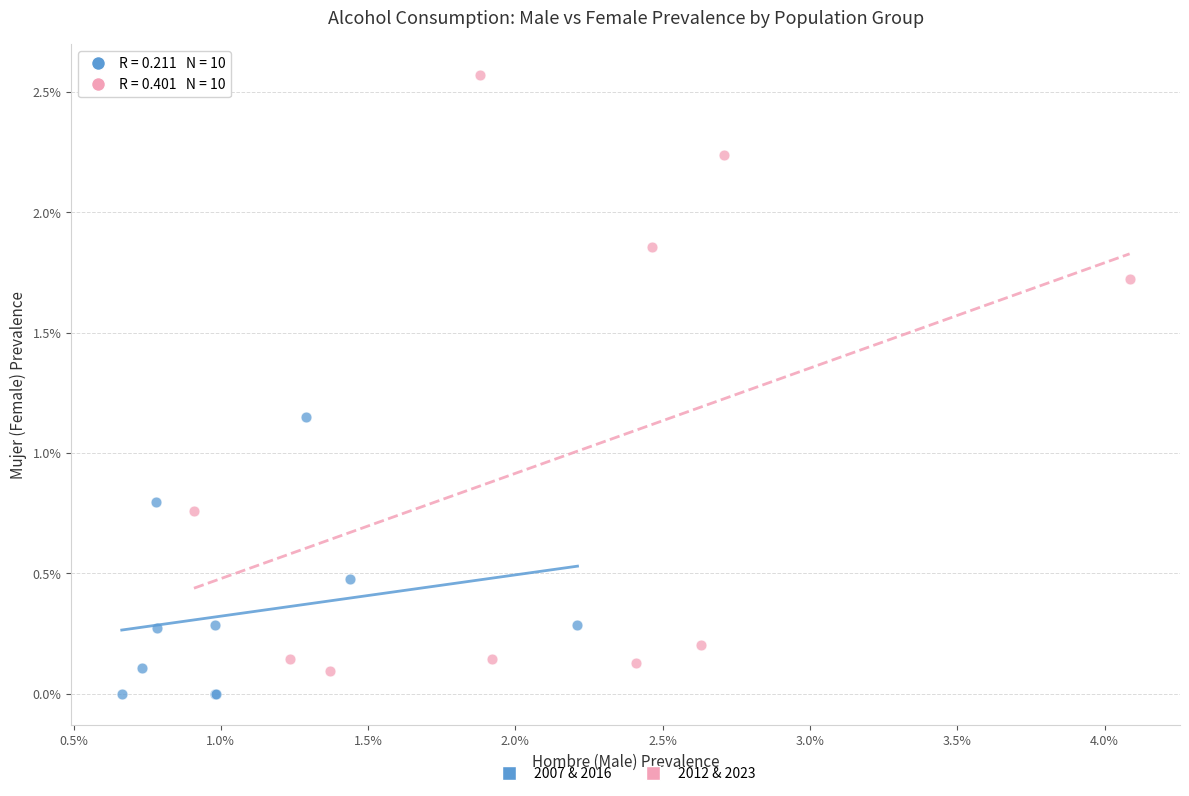

Which series reaches the maximum Y coordinate?

2012 & 2023